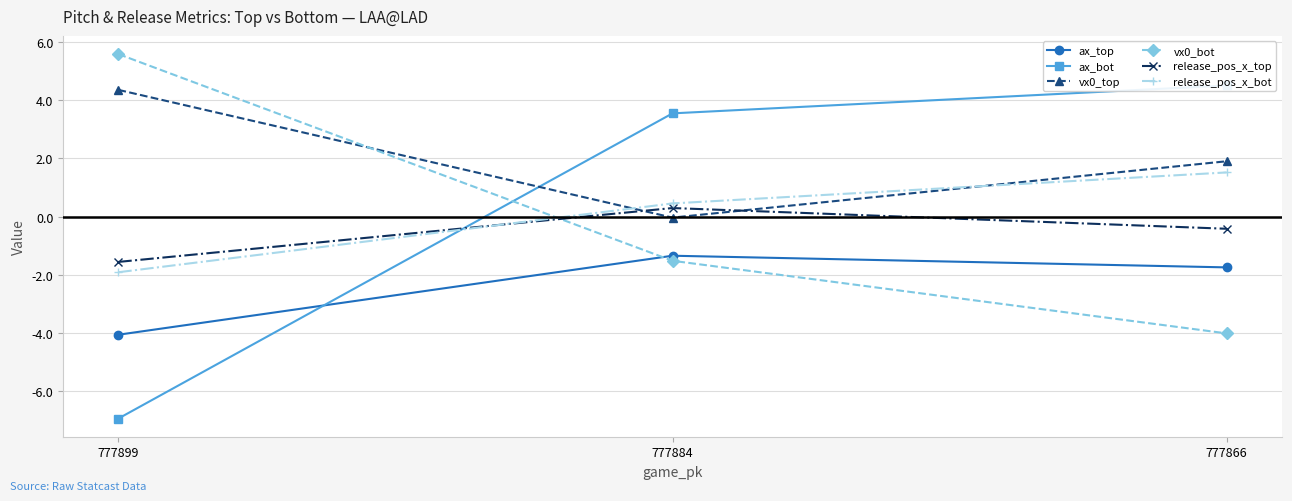

How many positive values does the vx0_top series have?

2